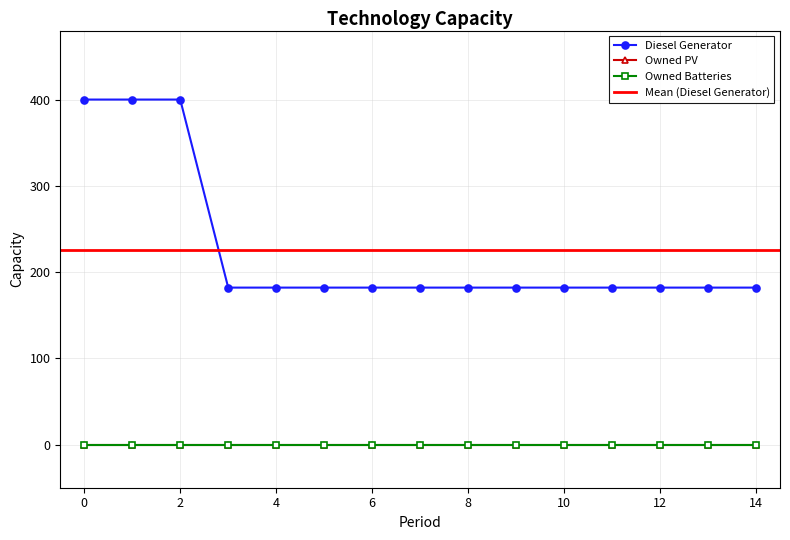

True or false: Diesel Generator has more than 1 points higher than both neighbors.

False